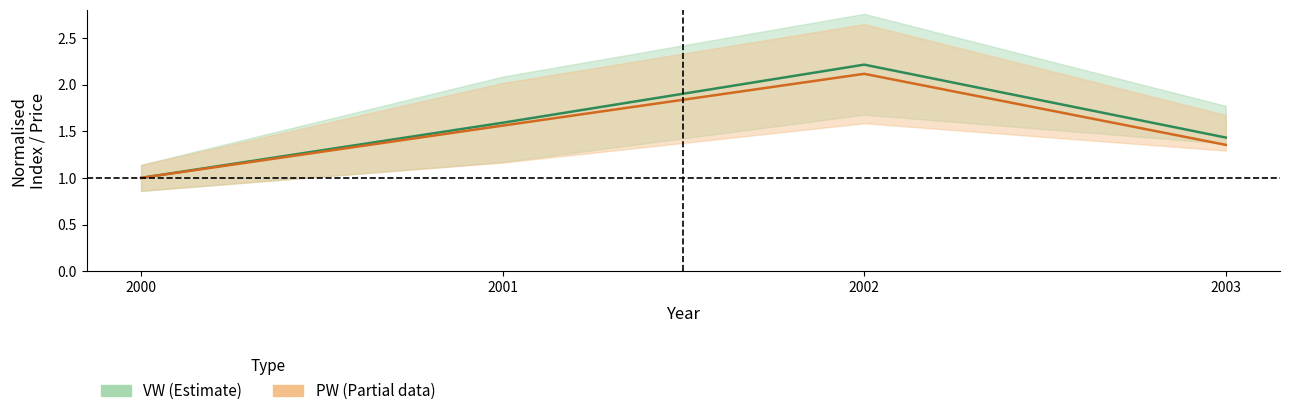

What is the difference between the VW mean values at 2001 and 2002?

0.6